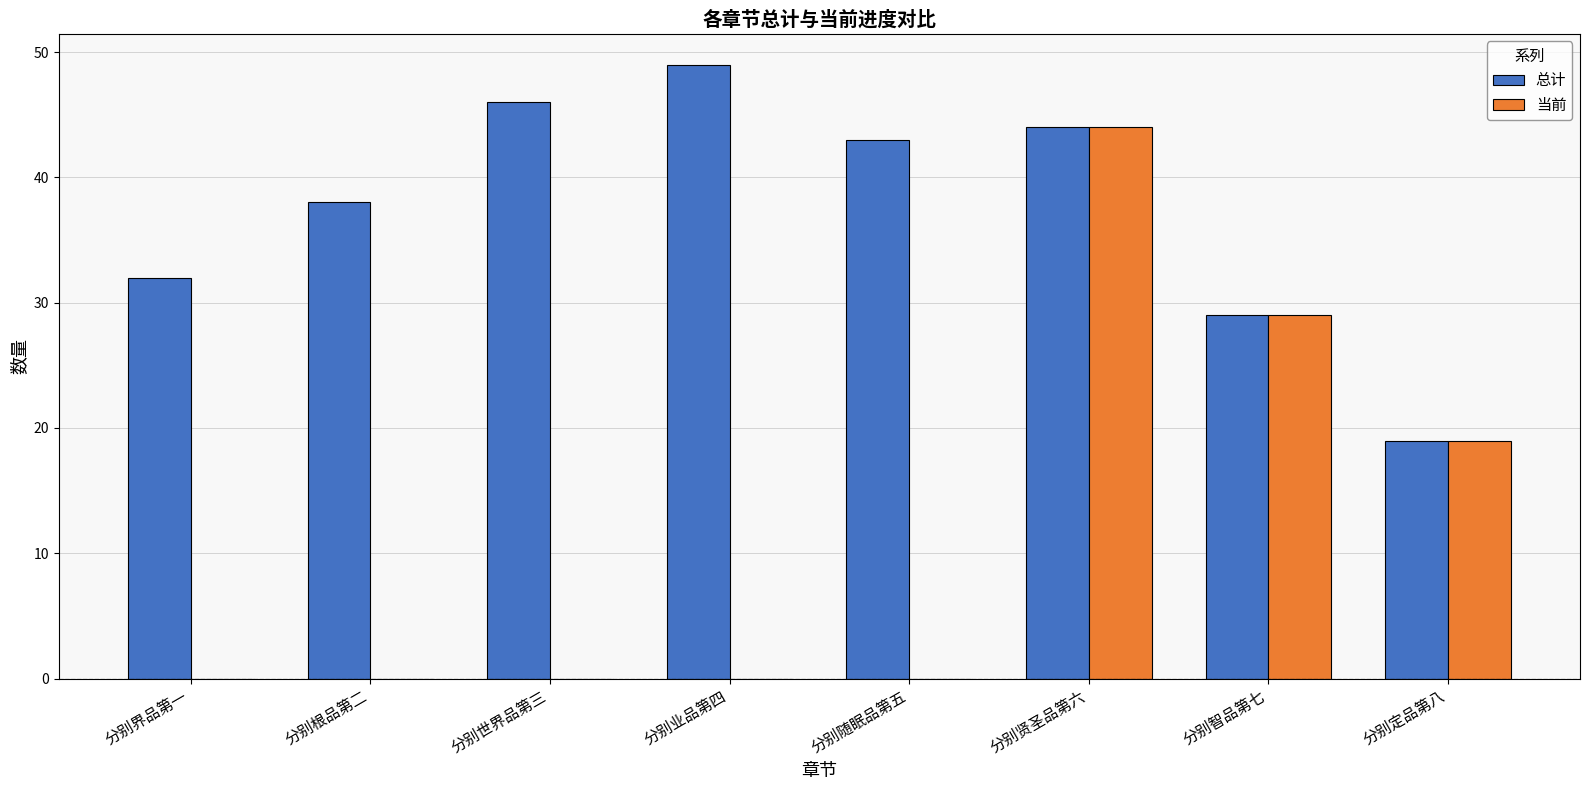

The 当前 series shows 0 at 分别根品第二. True or false?

True